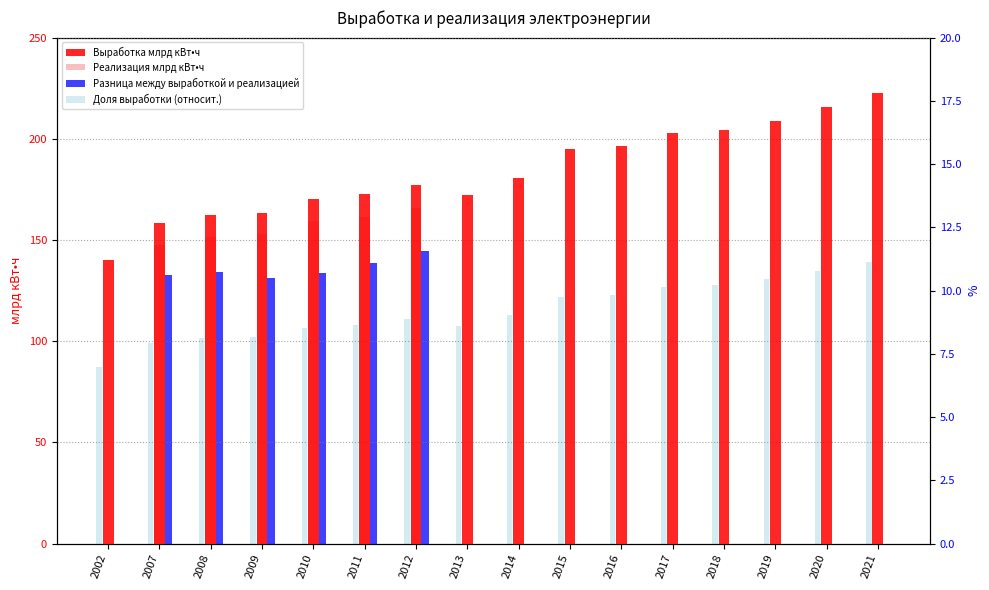

Is it true that Реализация млрд кВт•ч equals 108.3 at 2019?

False